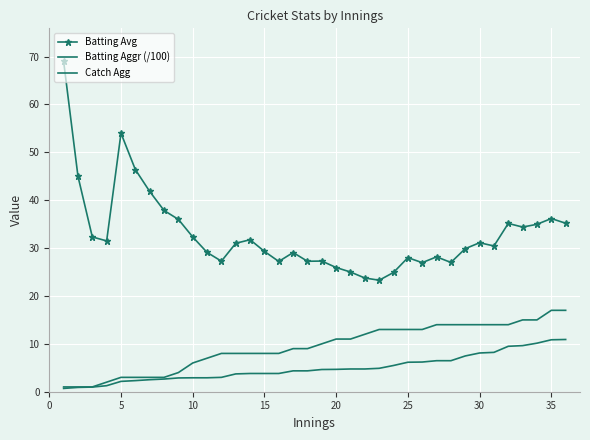

List the series in order of their overall mean, highest first.

Batting Avg, Catch Agg, Batting Aggr (/100)